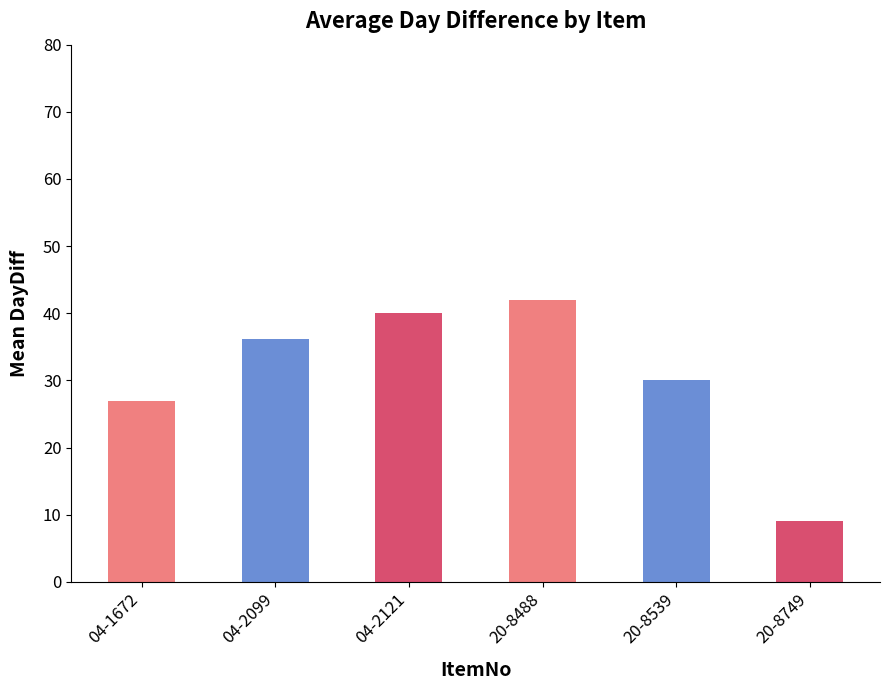

Are the bars horizontal?

No